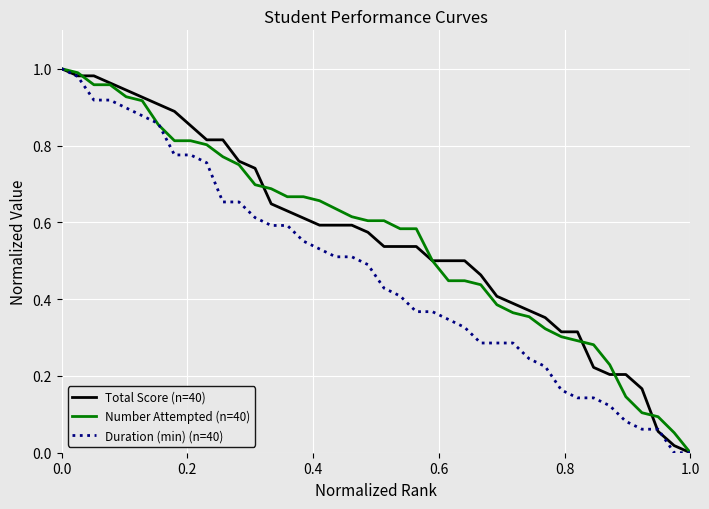

Is this an area chart (filled region under the line)?

No